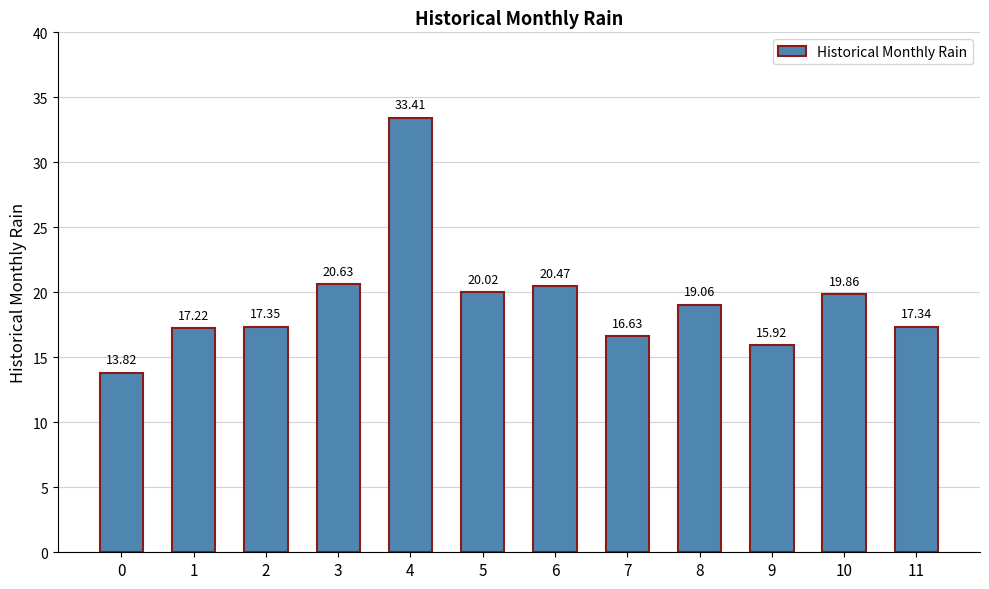

Are the bars horizontal?

No